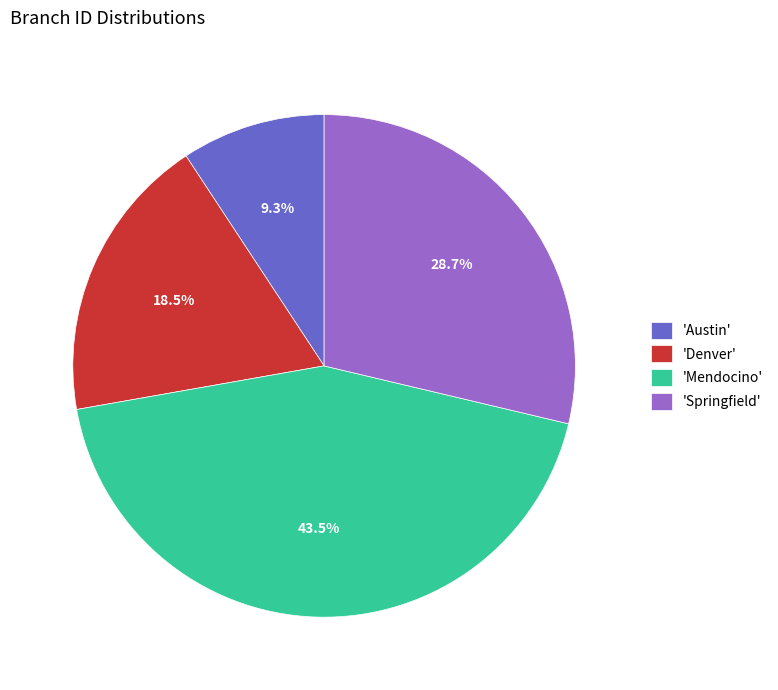

Rank the categories by value from lowest to highest.

'Austin', 'Denver', 'Springfield', 'Mendocino'